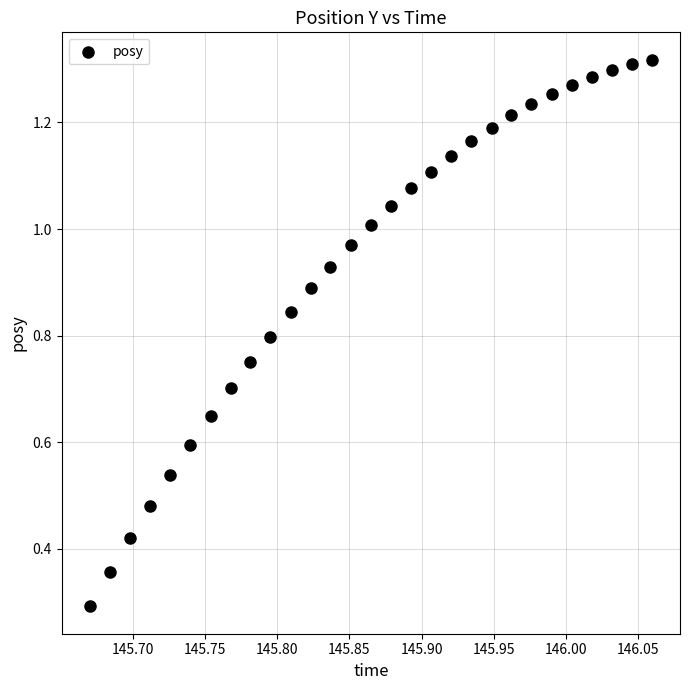

What Y value in the scatter plot is closest to 0?

0.3